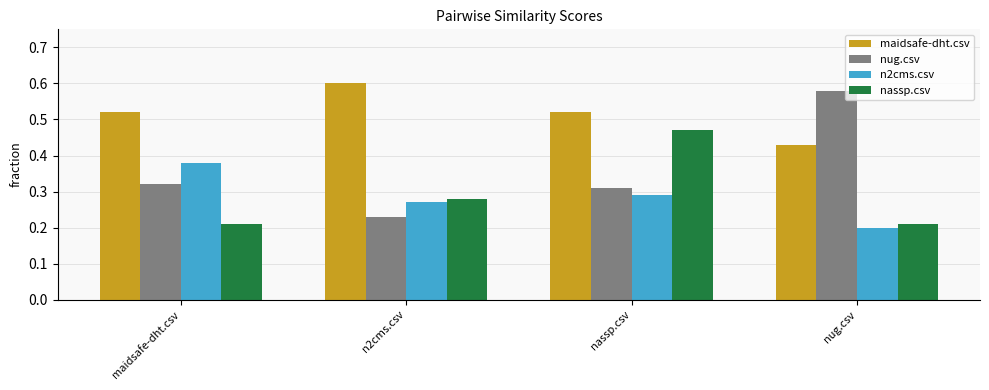

What is the label of the 4th bar from the left?

nug.csv